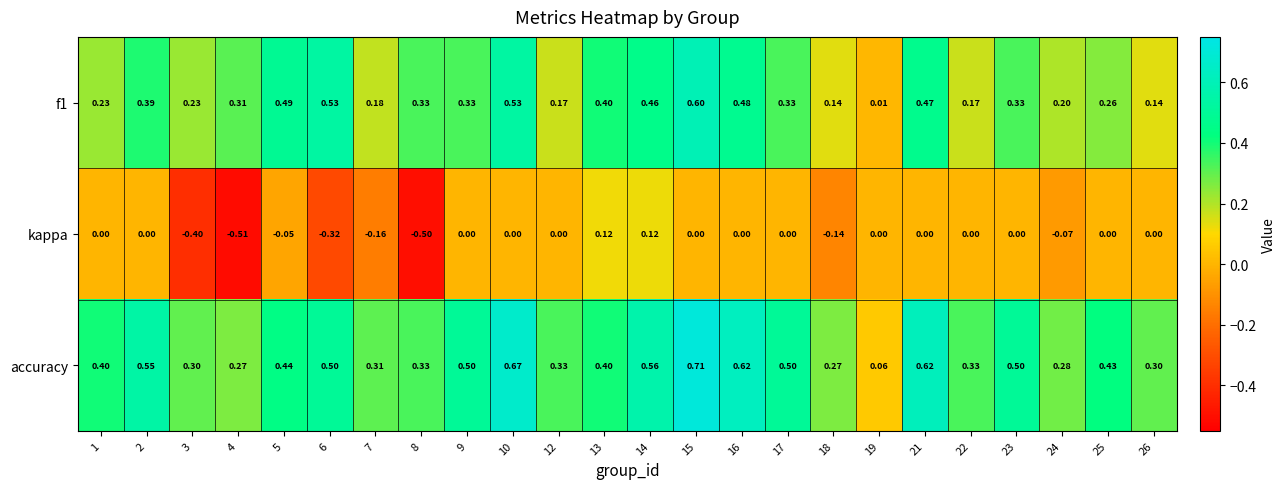

Count the number of categories in the chart.

24